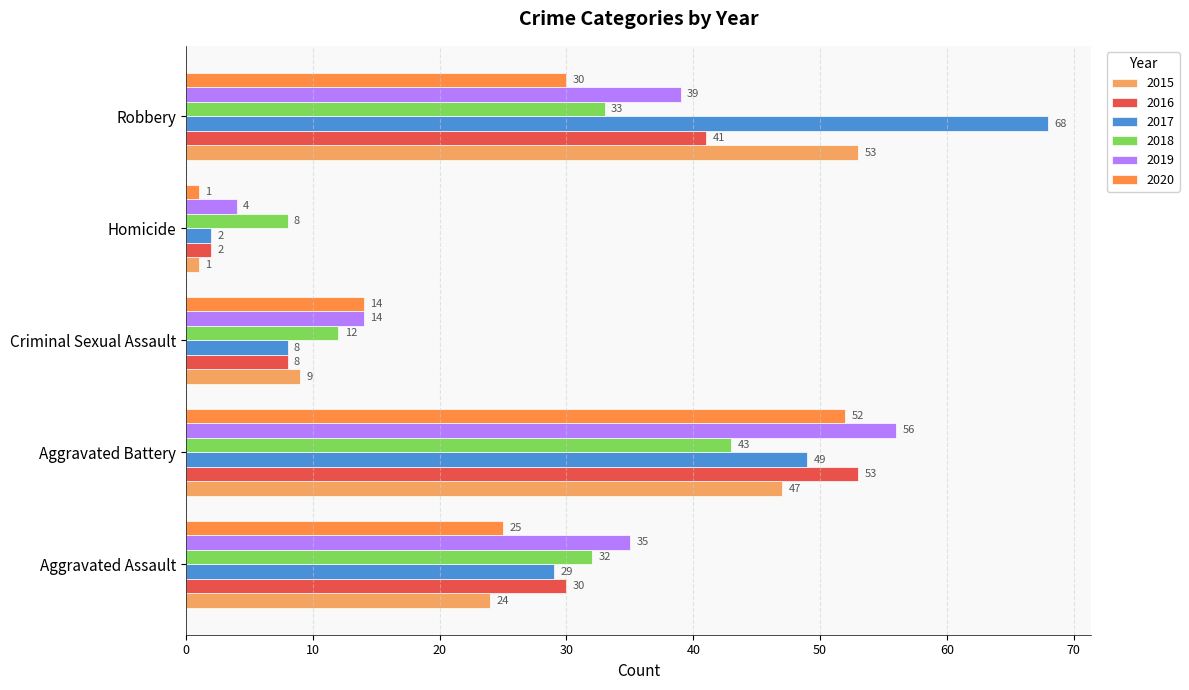

What is the spread (max minus min) of values at Criminal Sexual Assault?

6